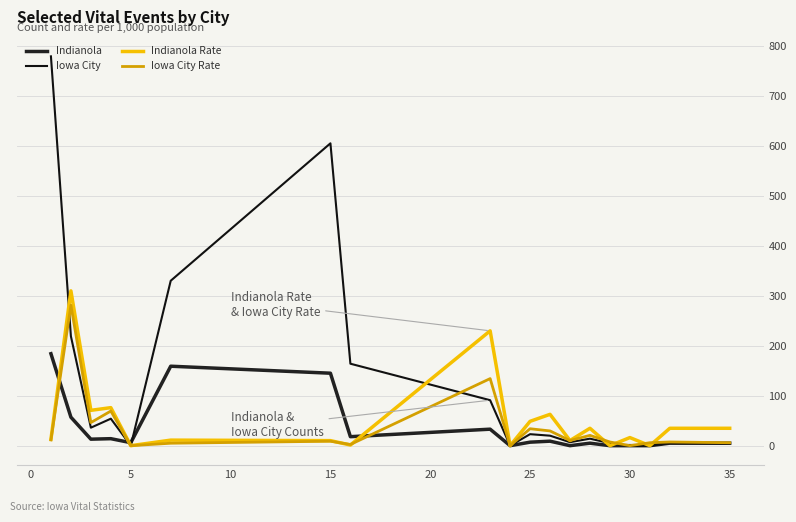

How many lines are shown in the chart?

4